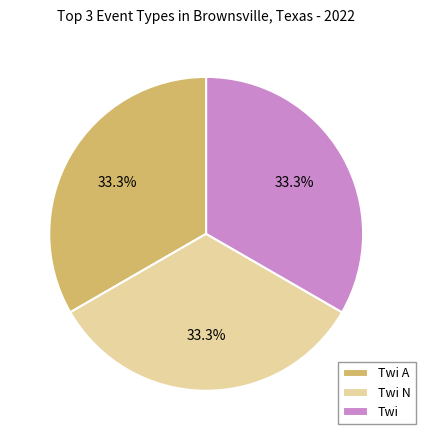

What is the total percentage of Twi and Twi A?

66.7%